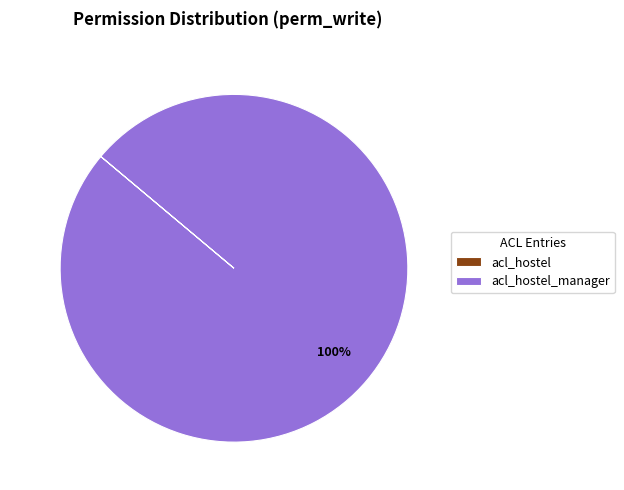

Is there a majority slice in this chart?

Yes